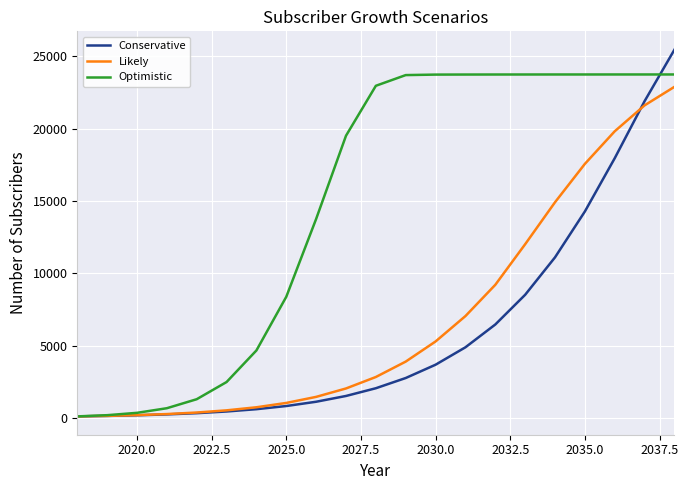

Which series has the widest spread of values?

Conservative